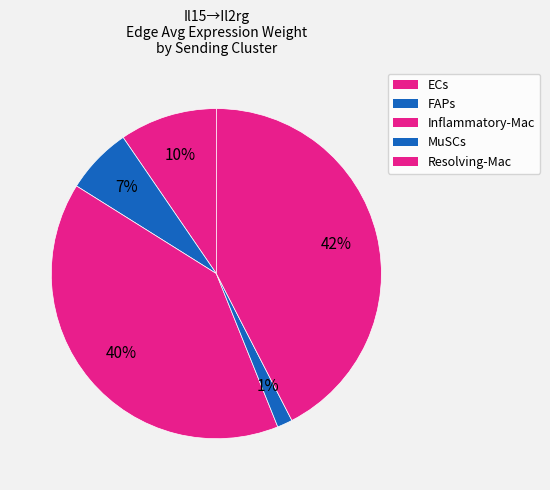

How many segments does this pie chart have?

5